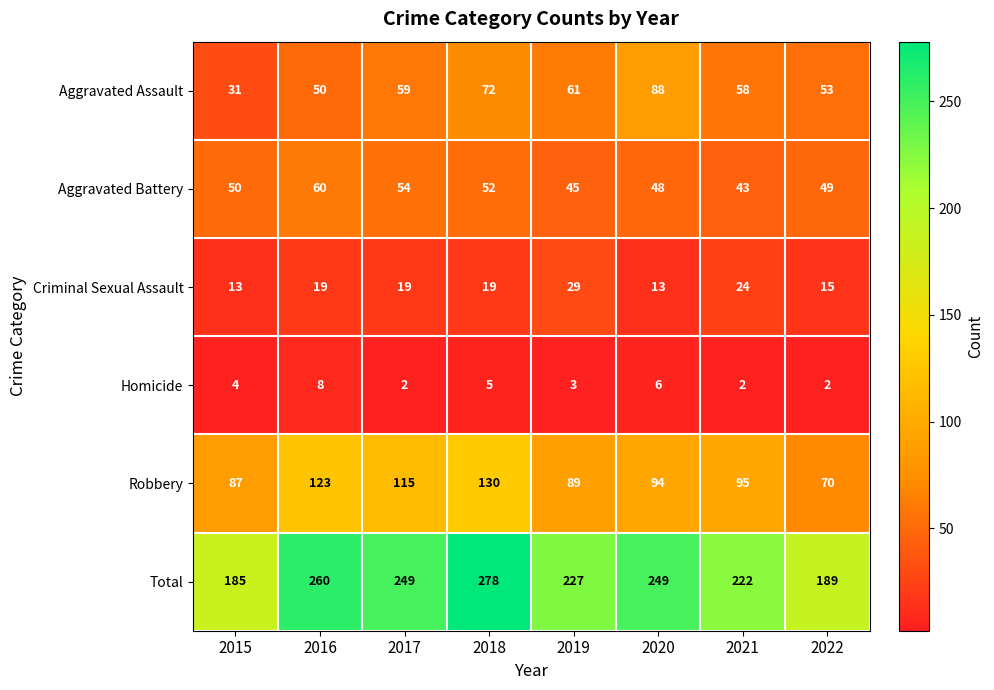

Is it true that Robbery equals 115 at 2017?

True